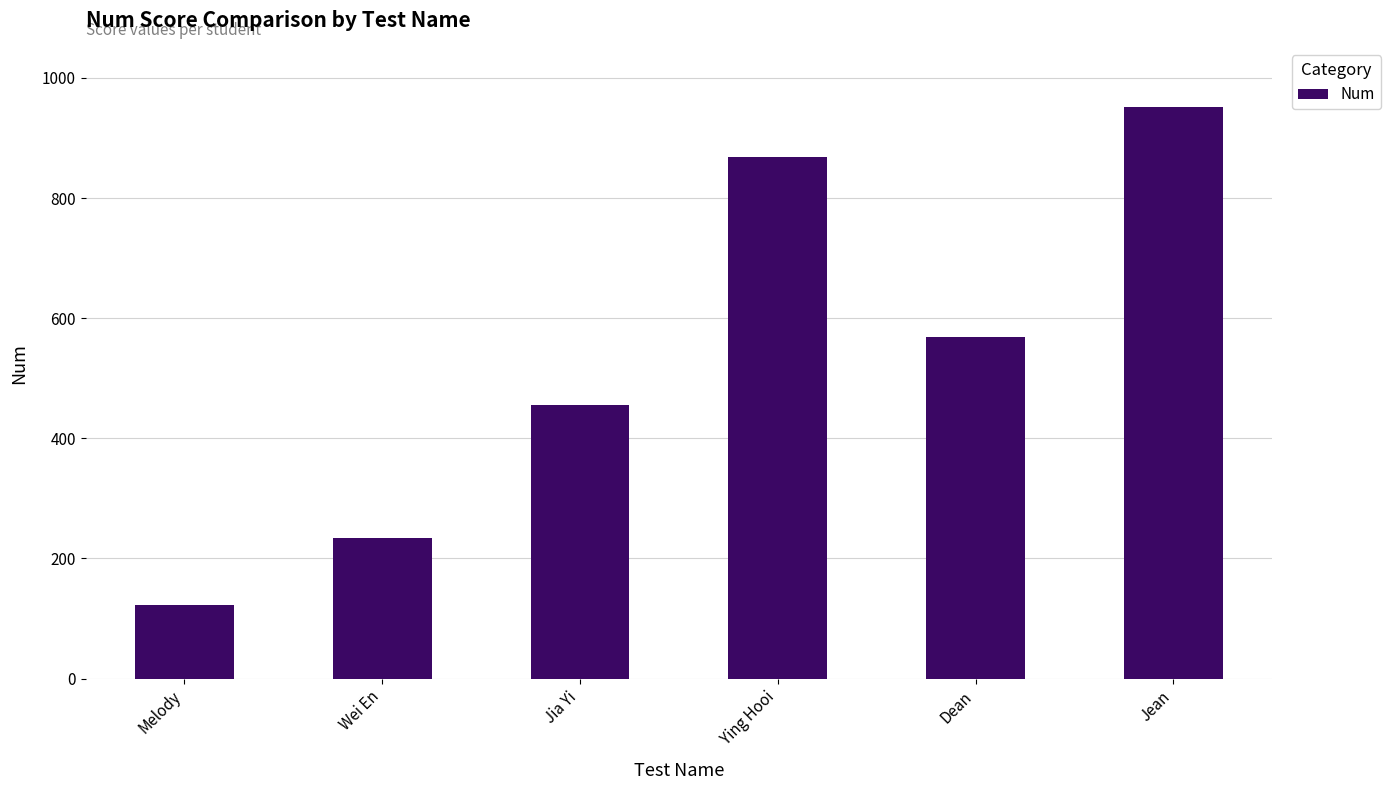

Reading right to left, extract all data points from this chart.

952	568	868	456	234	123